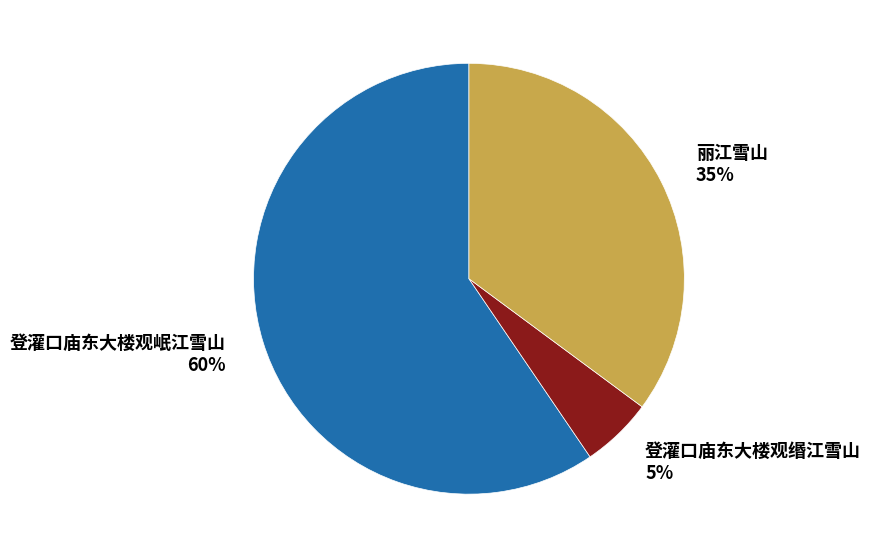

Which category has the biggest portion of the pie?

登灌口庙东大楼观岷江雪山